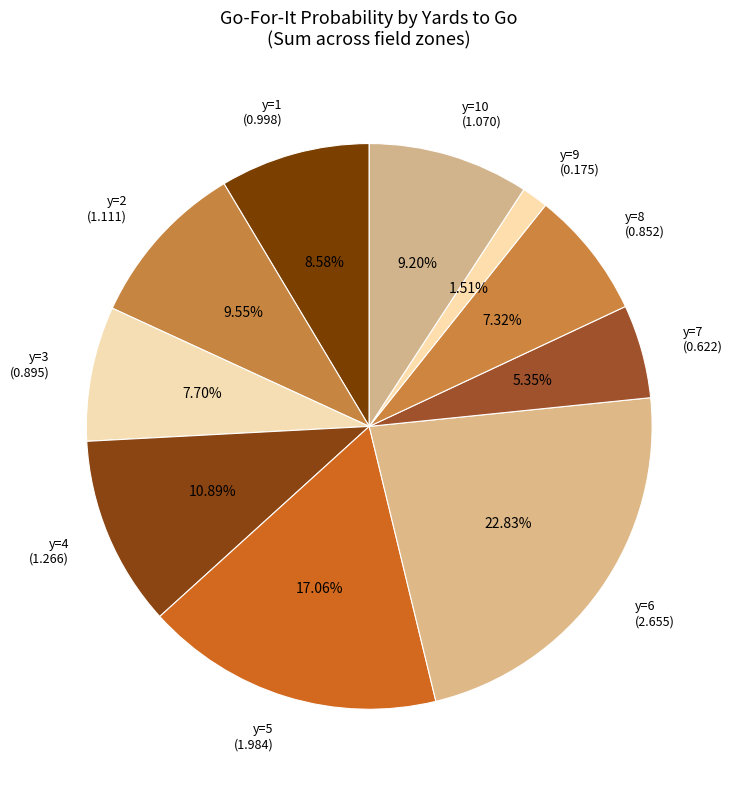

Is there a majority slice in this chart?

No